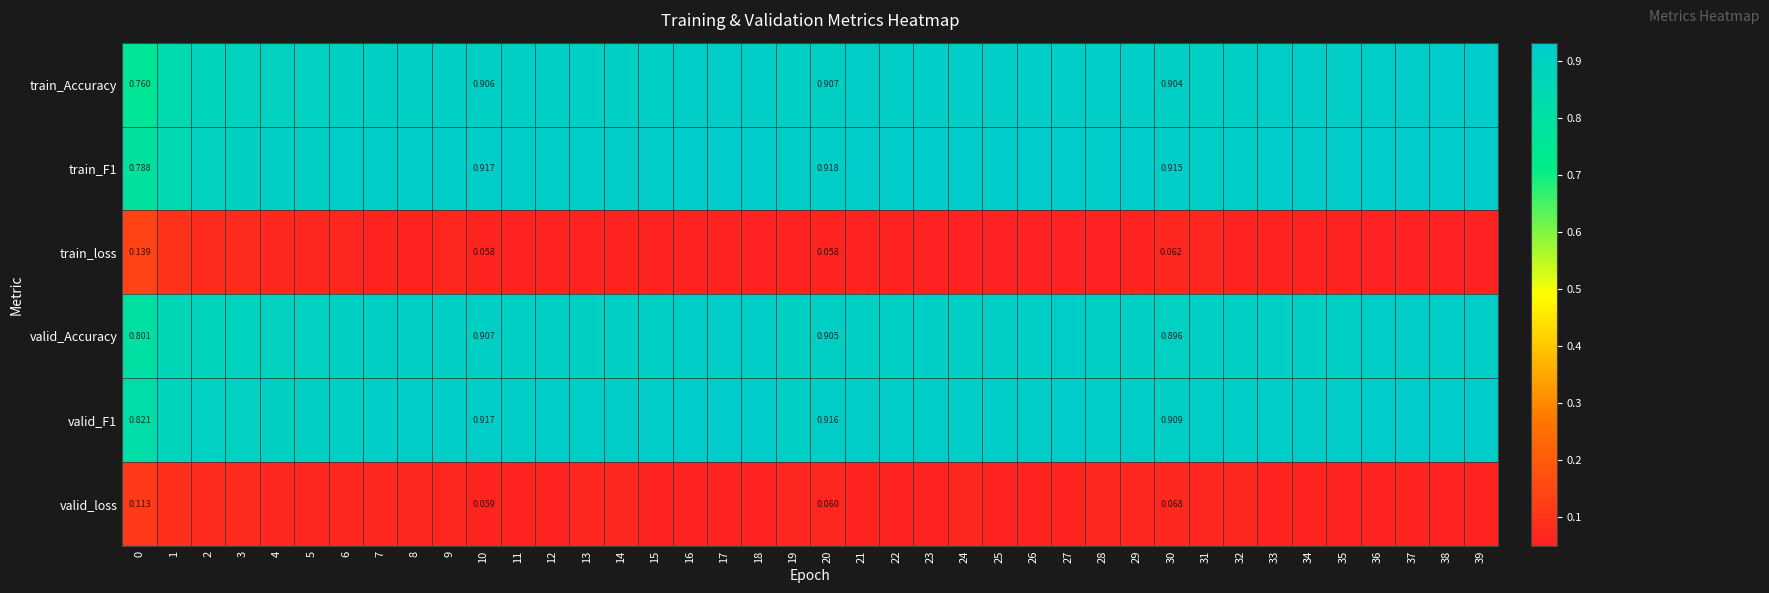

At how many categories does at least one series exceed 0?

40